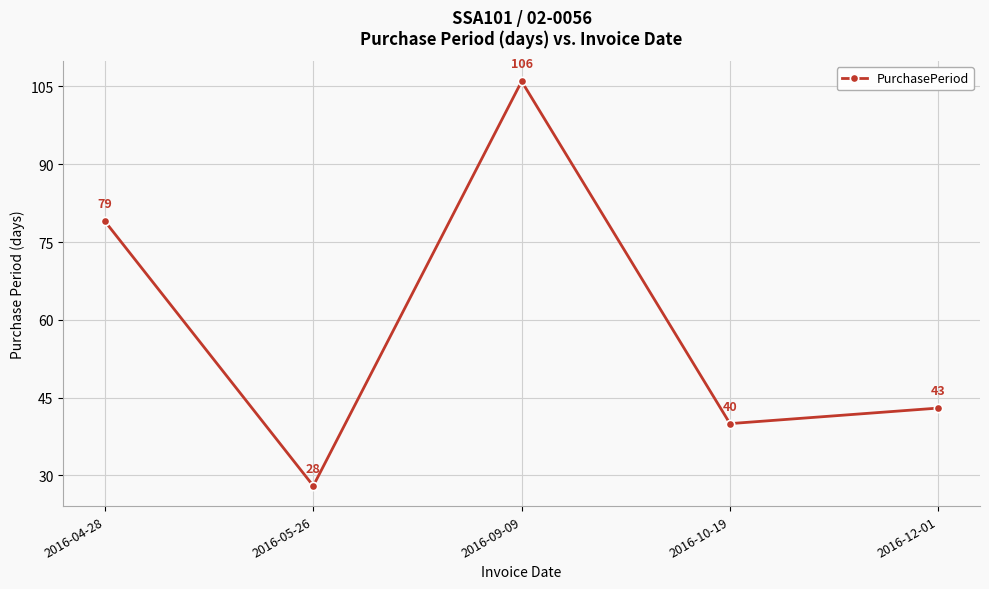

Reading left to right, extract all data points from this chart.

79	28	106	40	43